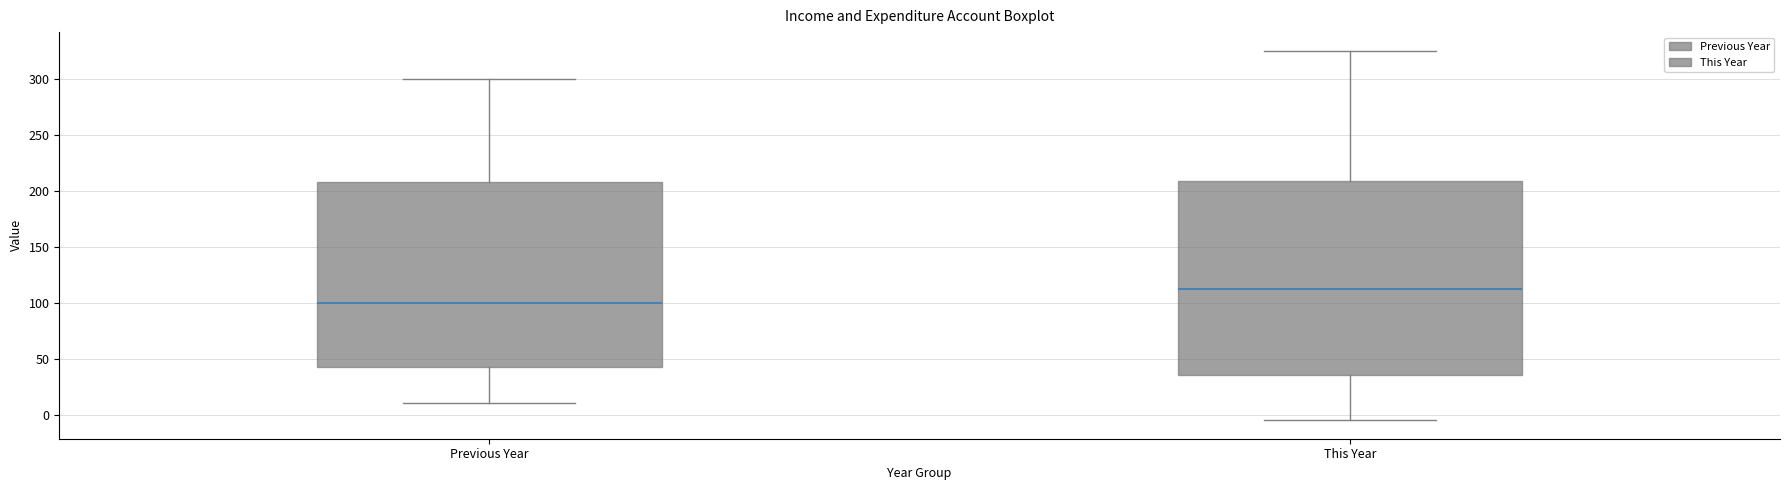

Which box's median line is the lowest?

Previous Year